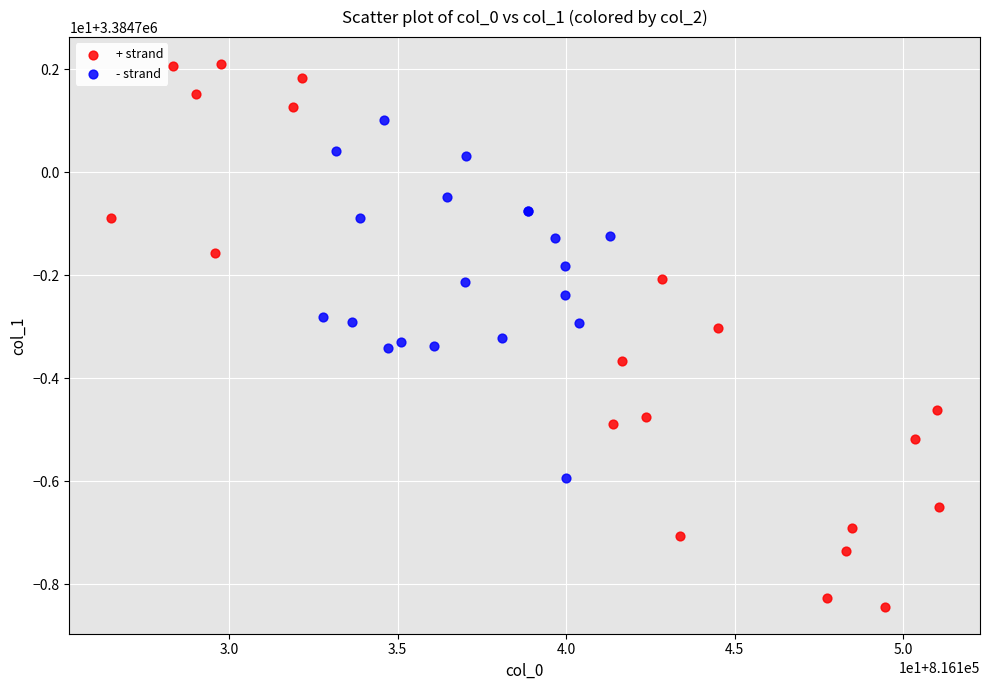

Which series contains the lowest Y value?

+ strand